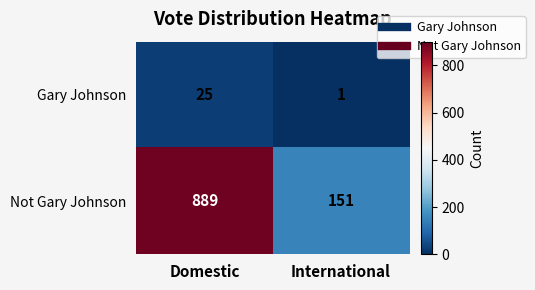

List the series in order of their peak value, highest first.

Not Gary Johnson, Gary Johnson